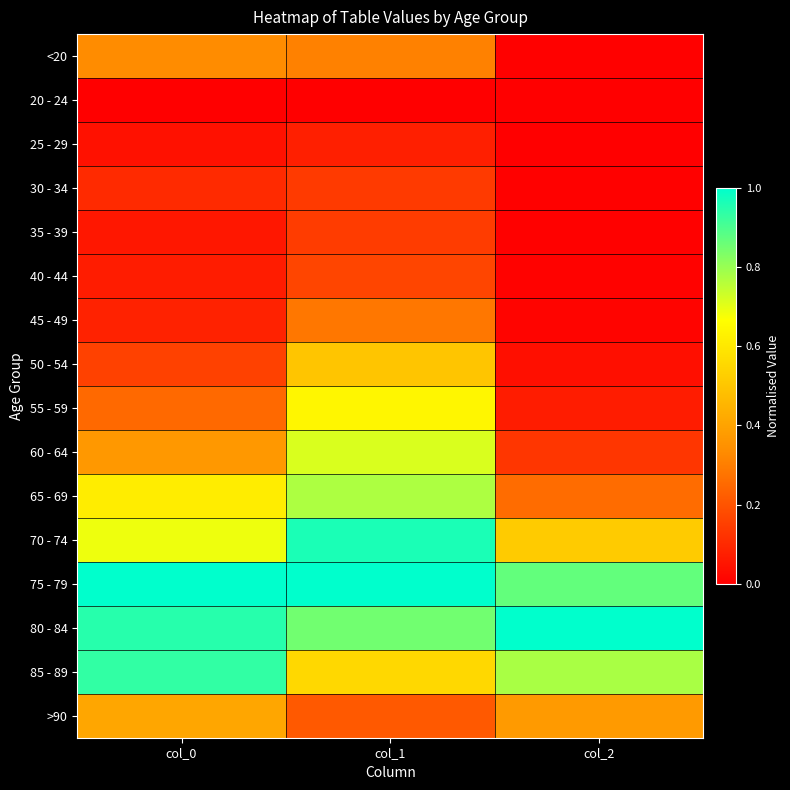

Reading left to right, list all the values displayed in this chart.

<20: col_0=0.3	col_1=0.3	col_2=0.0
20 - 24: col_0=0.0	col_1=0.0	col_2=0.0
25 - 29: col_0=0.0	col_1=0.1	col_2=0.0
30 - 34: col_0=0.1	col_1=0.1	col_2=0.0
35 - 39: col_0=0.1	col_1=0.1	col_2=0.0
40 - 44: col_0=0.1	col_1=0.2	col_2=0.0
45 - 49: col_0=0.1	col_1=0.3	col_2=0.0
50 - 54: col_0=0.2	col_1=0.5	col_2=0.0
55 - 59: col_0=0.3	col_1=0.6	col_2=0.1
60 - 64: col_0=0.4	col_1=0.7	col_2=0.1
65 - 69: col_0=0.6	col_1=0.8	col_2=0.3
70 - 74: col_0=0.7	col_1=1.0	col_2=0.5
75 - 79: col_0=1.0	col_1=1.0	col_2=0.9
80 - 84: col_0=0.9	col_1=0.9	col_2=1.0
85 - 89: col_0=0.9	col_1=0.6	col_2=0.8
>90: col_0=0.4	col_1=0.2	col_2=0.4